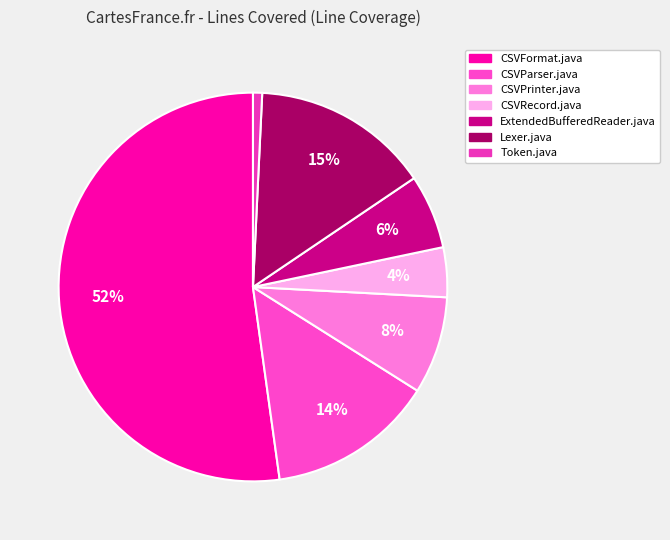

To the nearest percent, what is the combined percentage of ExtendedBufferedReader.java and CSVFormat.java?

58%